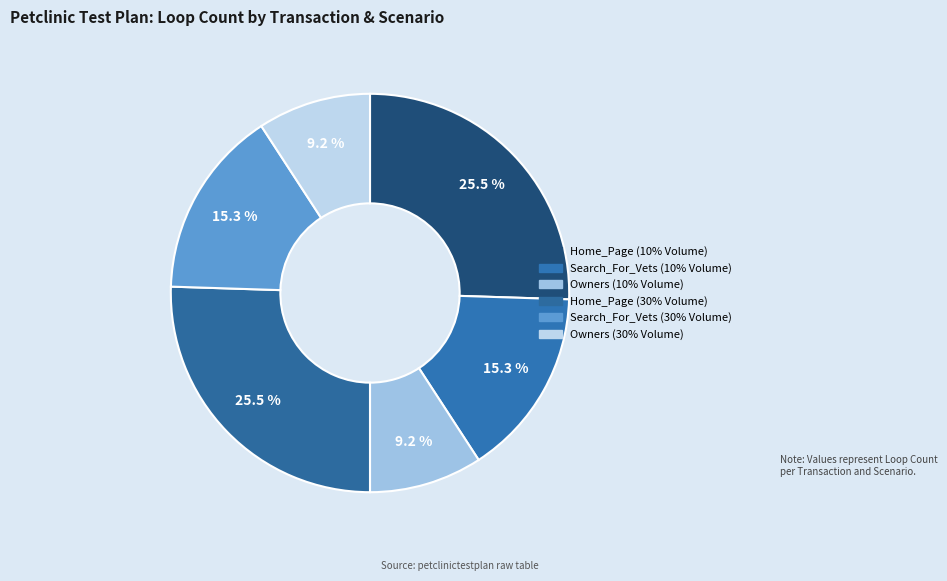

How many segments does this pie chart have?

6